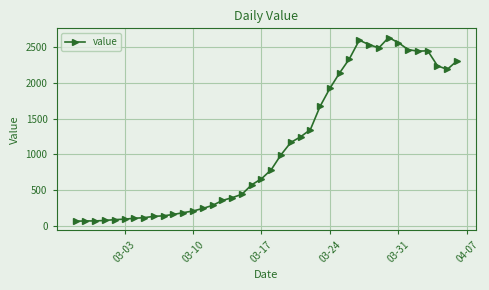

True or false: the data has more than 1 interior local peaks.

True